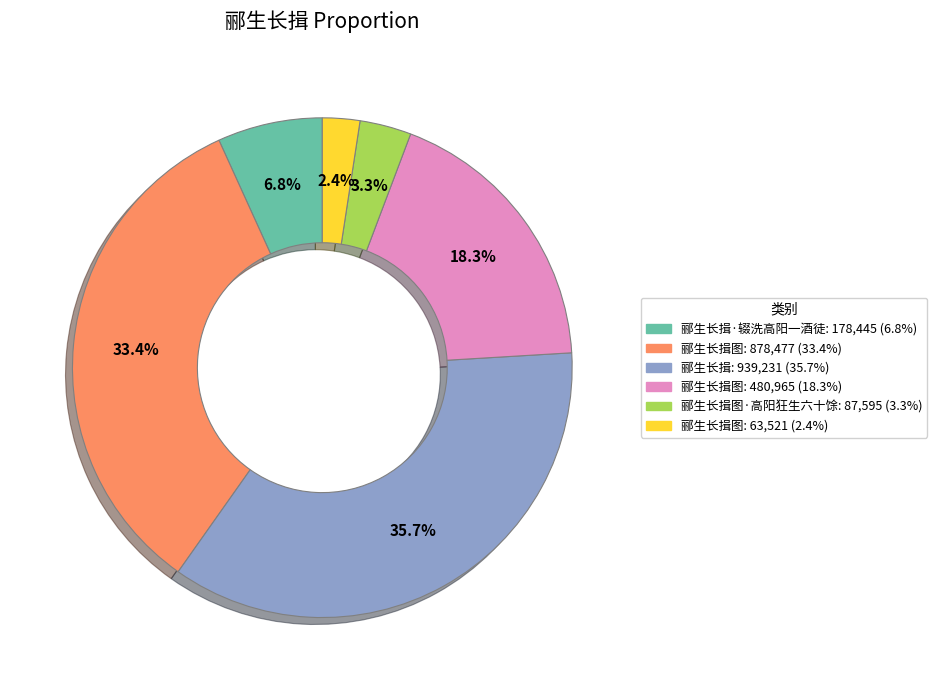

Is there any slice that represents more than half of the pie?

No